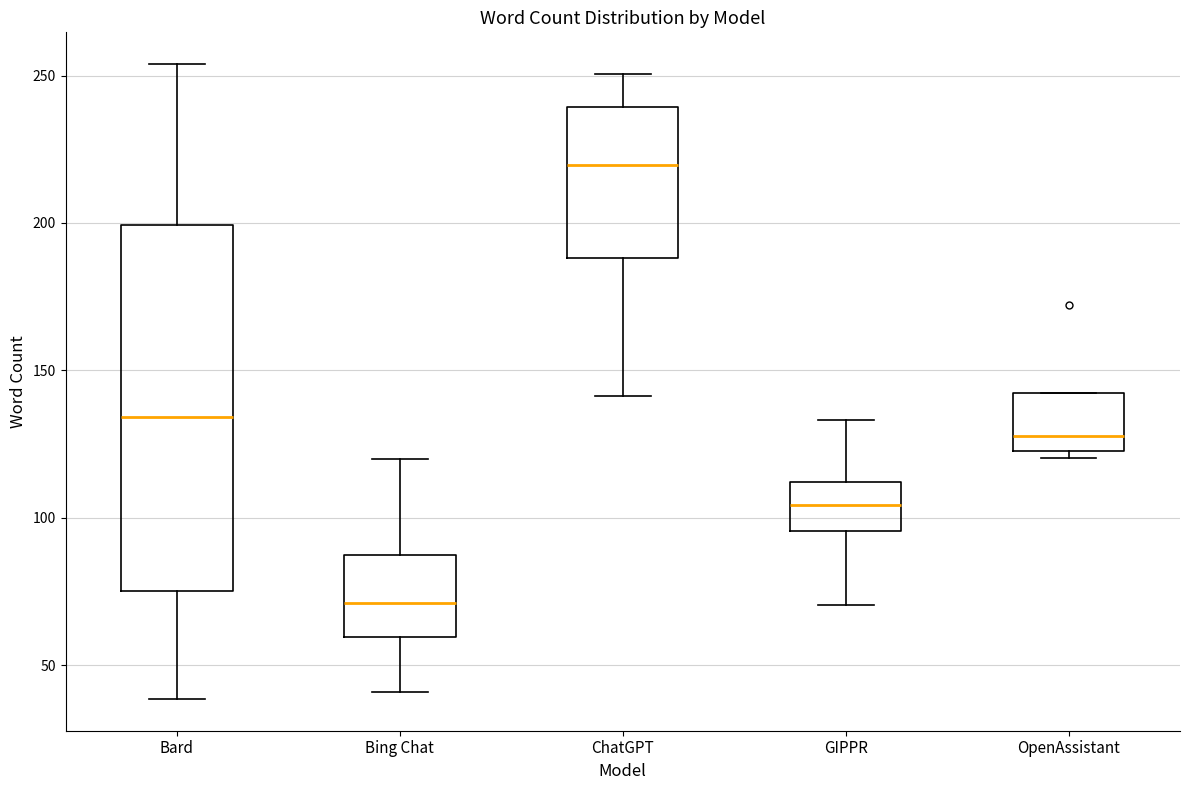

Where is the upper edge of the box for OpenAssistant on the y-axis? The values are not printed on the chart, so give them approximately, as read against the axis.

140